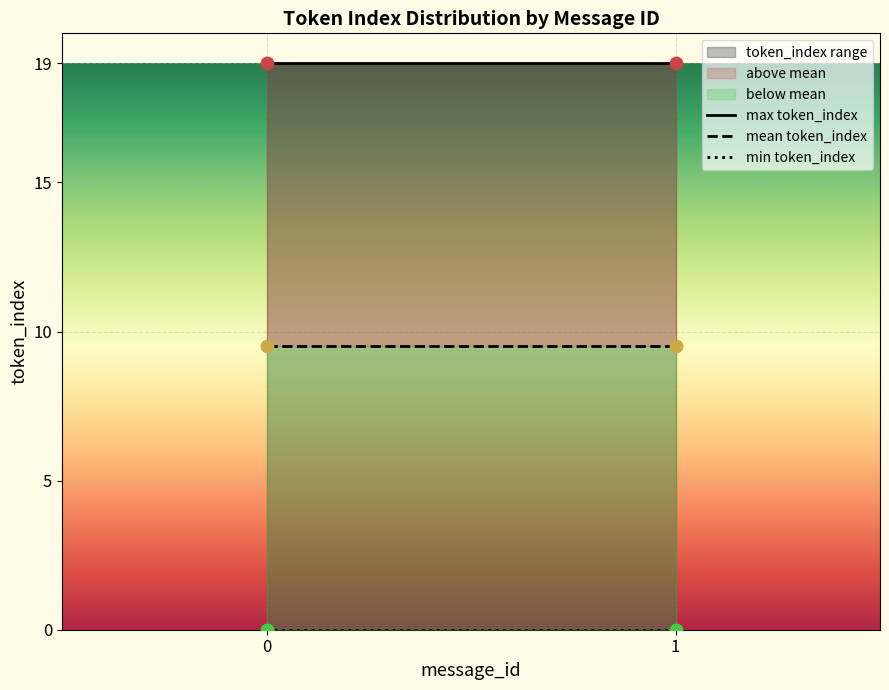

At how many categories does at least one series exceed 15?

2